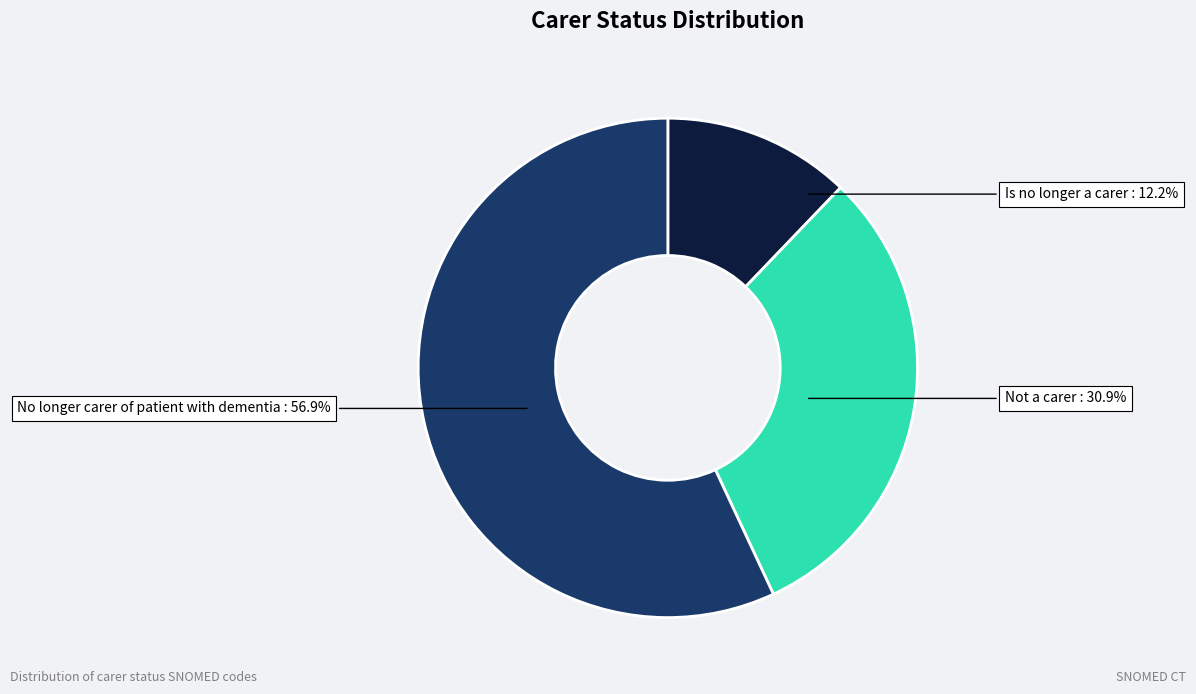

Does any single category account for the majority?

Yes